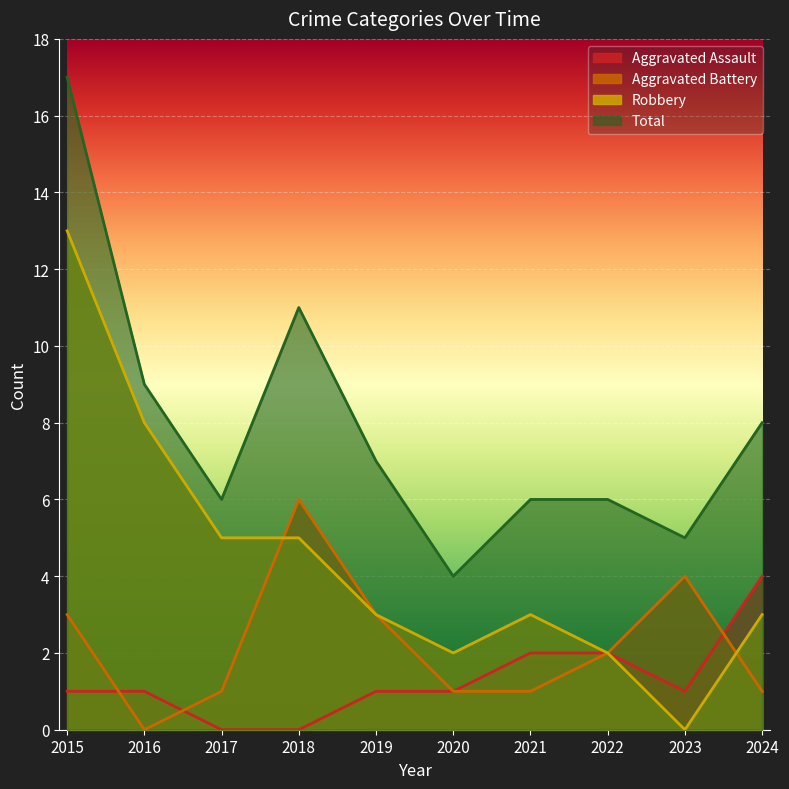

Is the value of Aggravated Assault at 2017 greater than the value of Aggravated Battery at 2017?

No